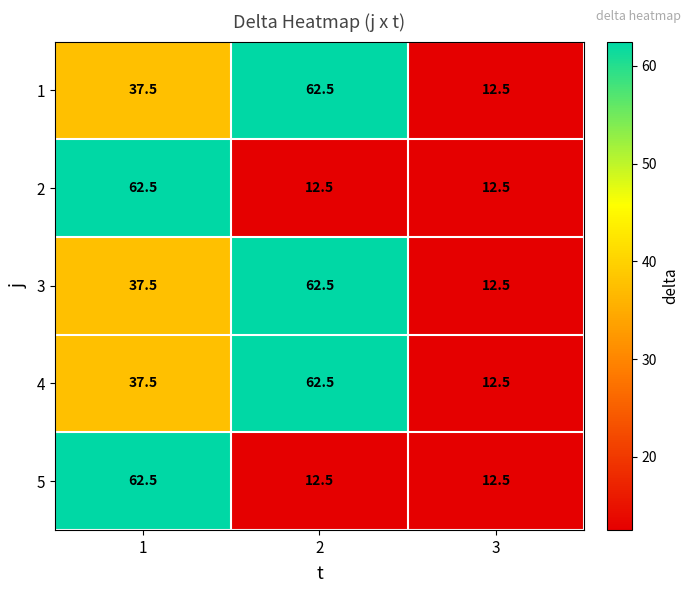

Reading right to left, extract all data points from this chart.

1: 3=12.5	2=62.5	1=37.5
2: 3=12.5	2=12.5	1=62.5
3: 3=12.5	2=62.5	1=37.5
4: 3=12.5	2=62.5	1=37.5
5: 3=12.5	2=12.5	1=62.5